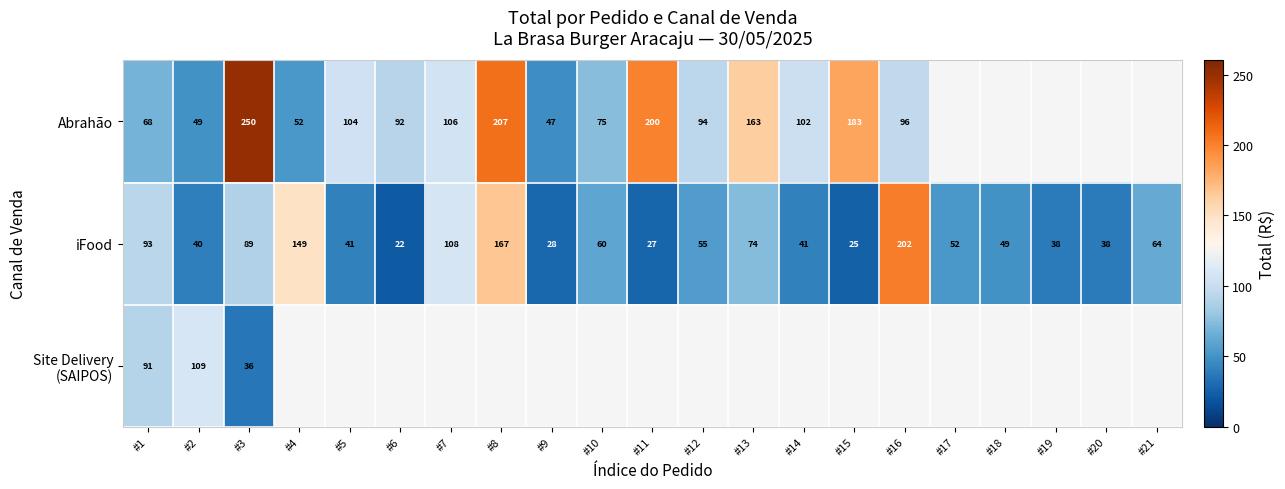

True or false: Abrahão has a value of 142.8 at #12.

False